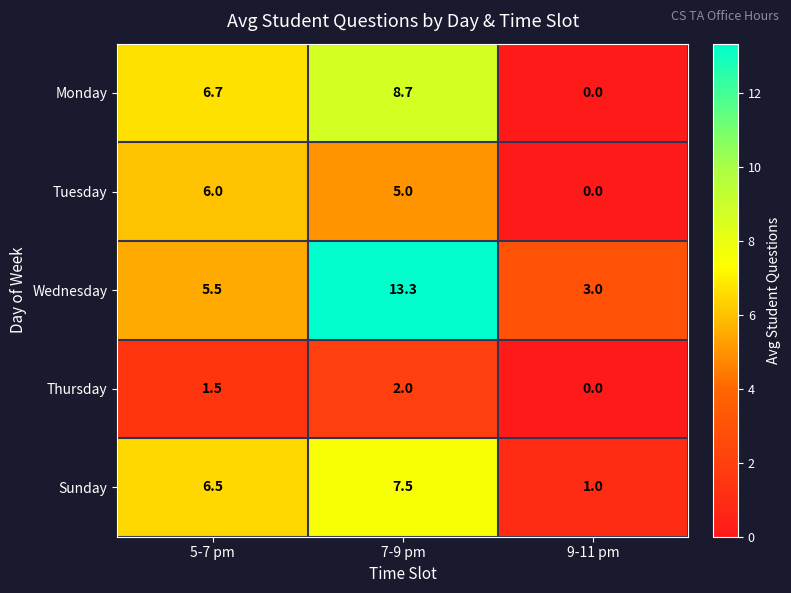

The value of Monday at 7-9 pm is 8.7. True or false?

True